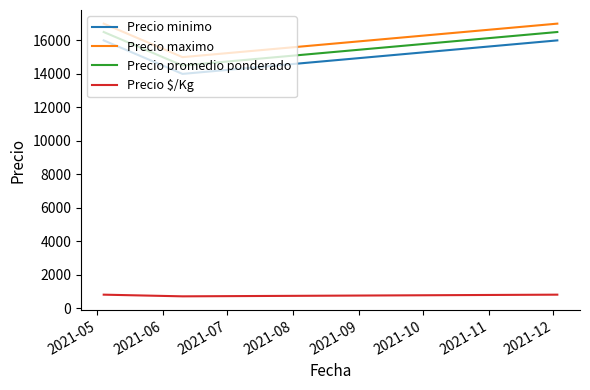

What is the average value of the Precio promedio ponderado series?

15833